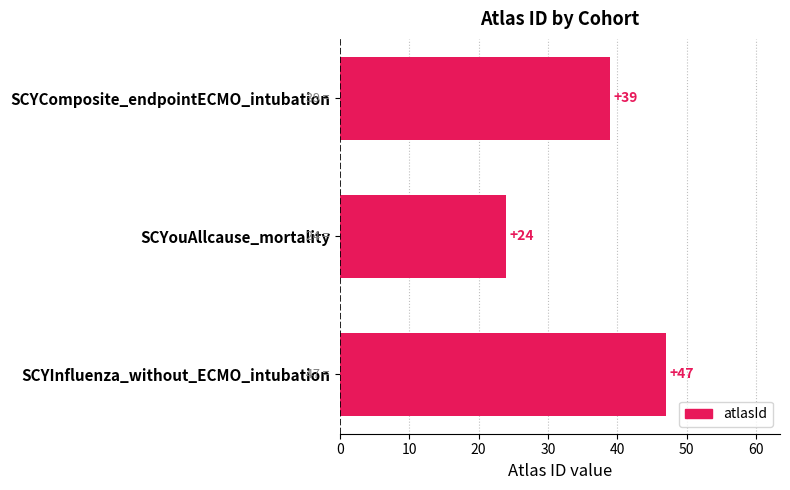

Count the values in the range 24 to 47.

3